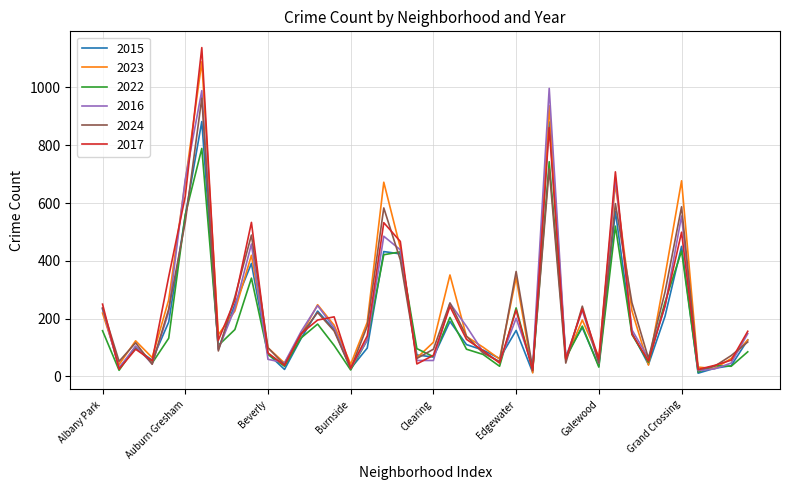

What is the highest value of the 2015 series?

882